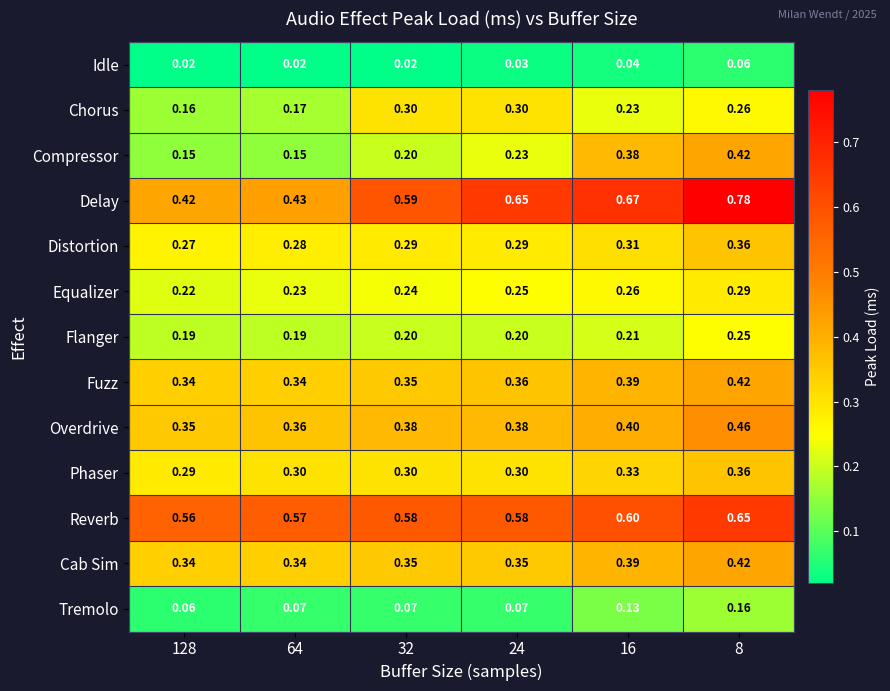

Which series has the widest spread of values?

Delay